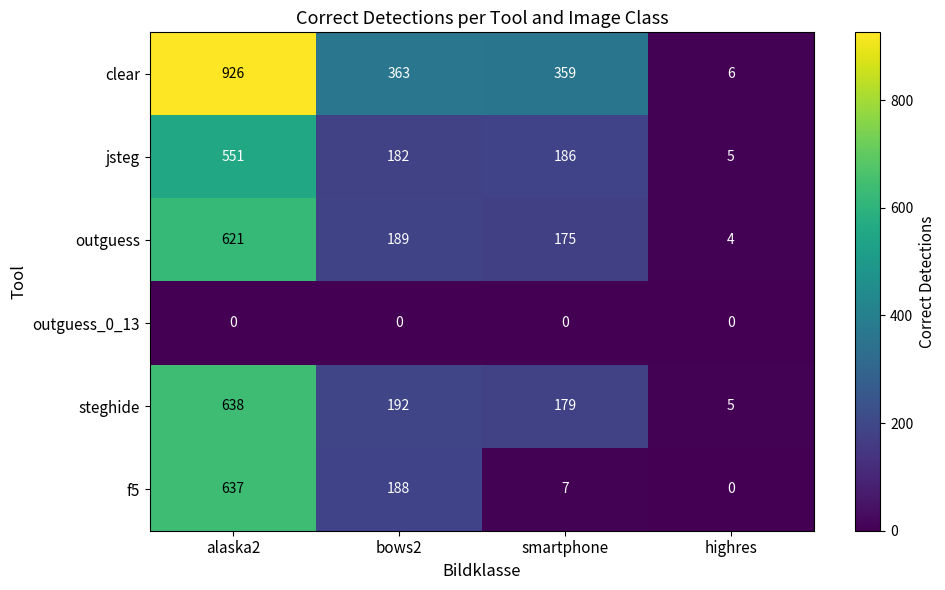

Between bows2 and smartphone, which series saw the biggest shift?

f5